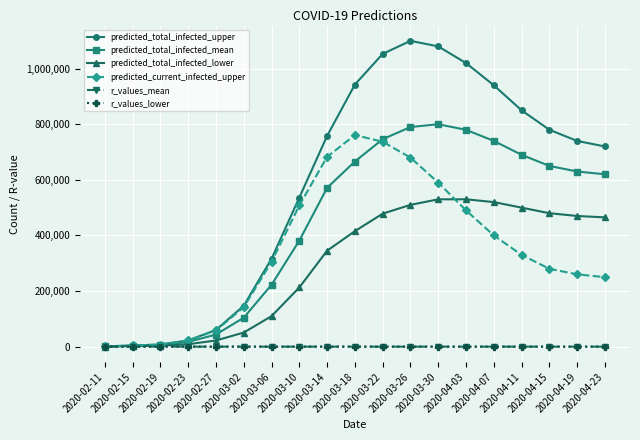

What is the average value of the r_values_lower series?

1.2